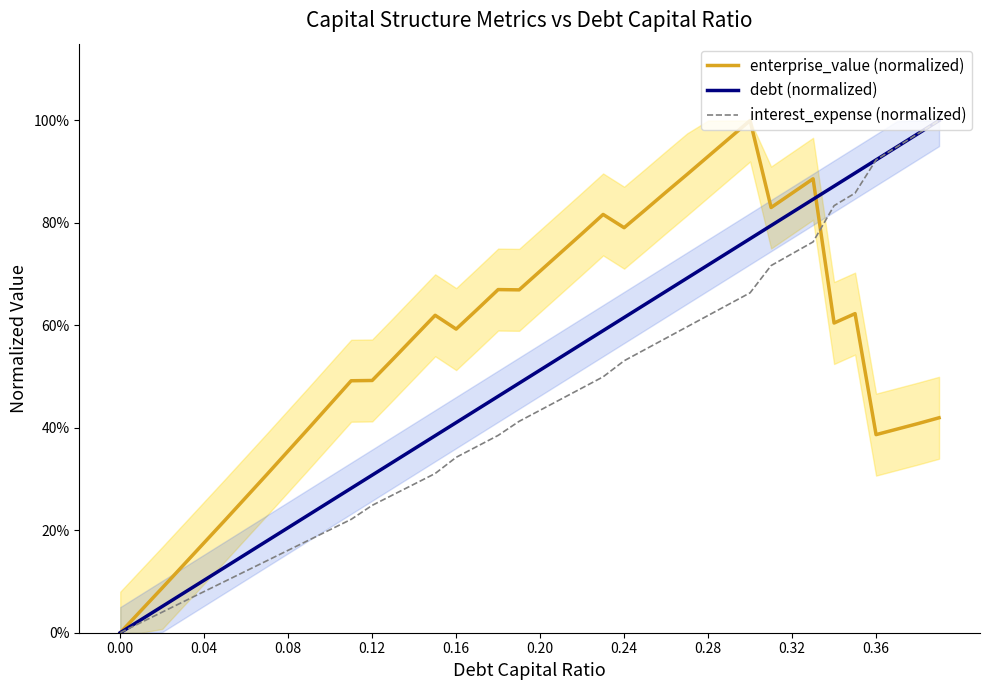

What is the sum of all enterprise_value (normalized) values?

22.4